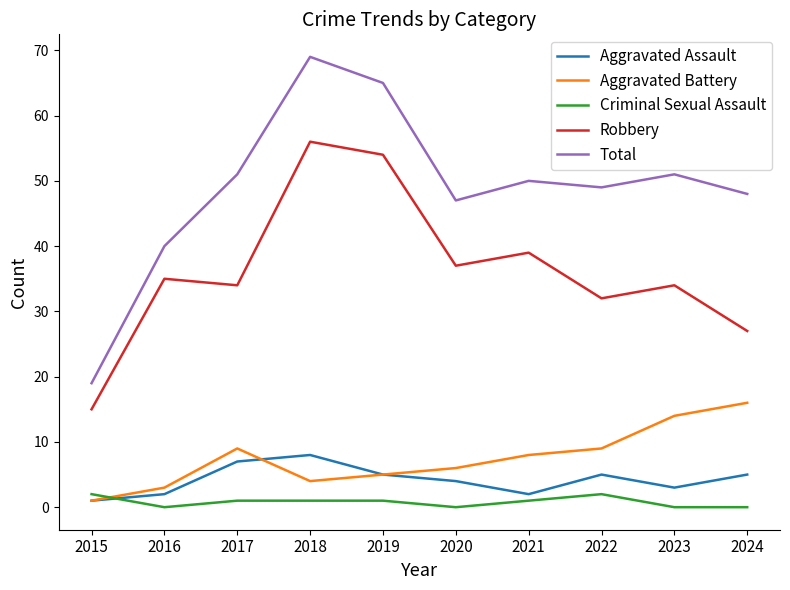

Between 2019 and 2023, which series saw the biggest shift?

Robbery